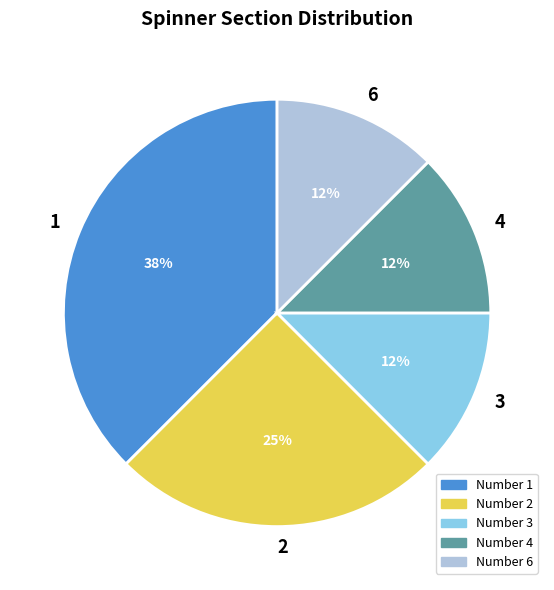

How many segments does this pie chart have?

5